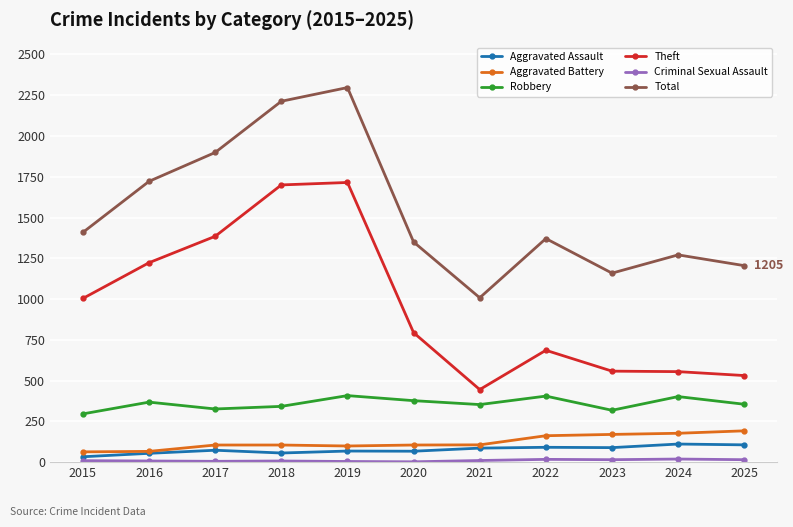

How many values in the Robbery series are below 355?

5